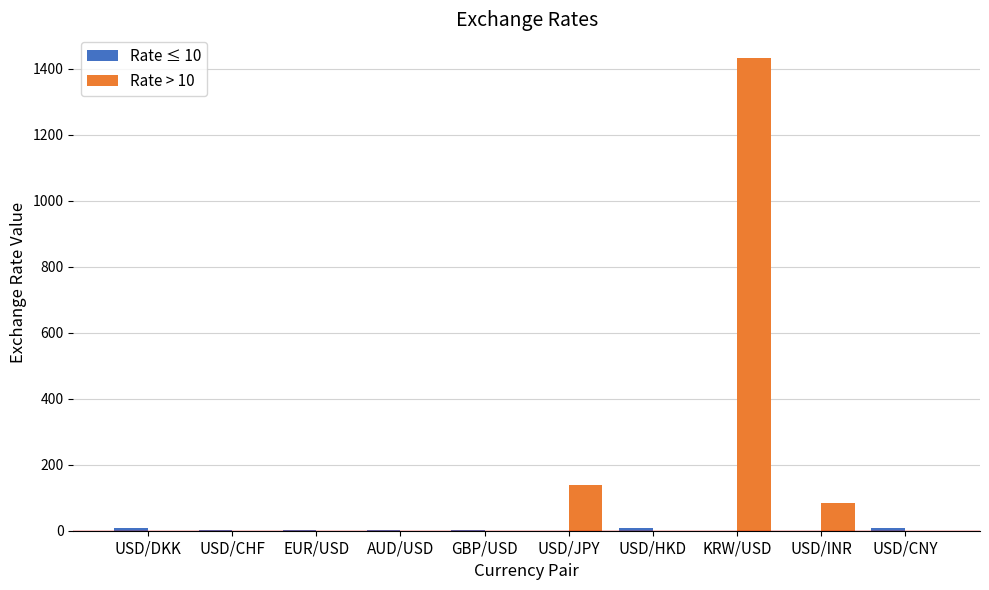

Which series has the largest total across all categories?

Rate > 10